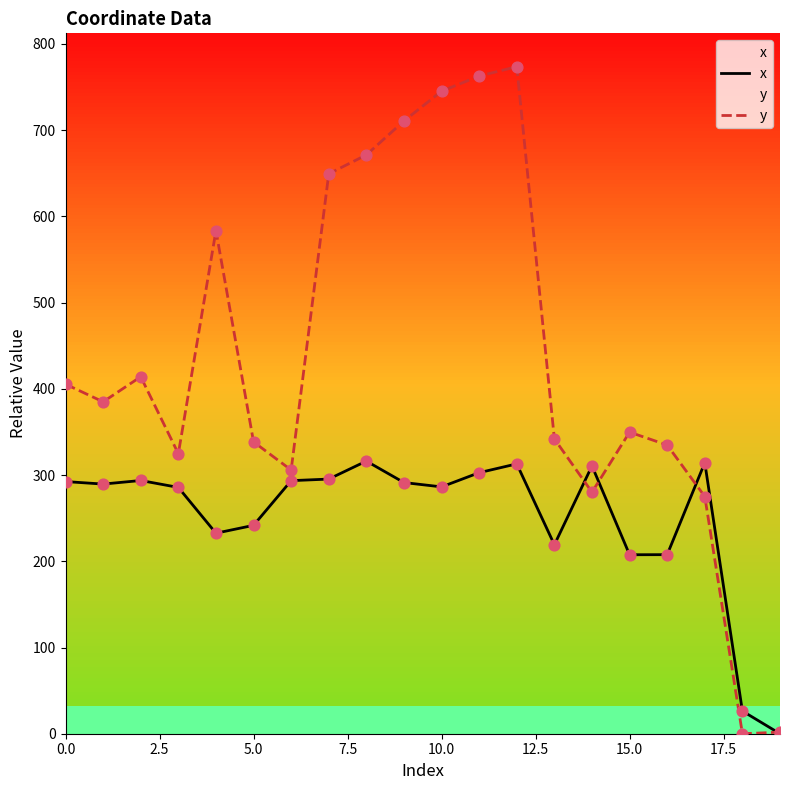

What are all the series names shown in the legend?

x, y